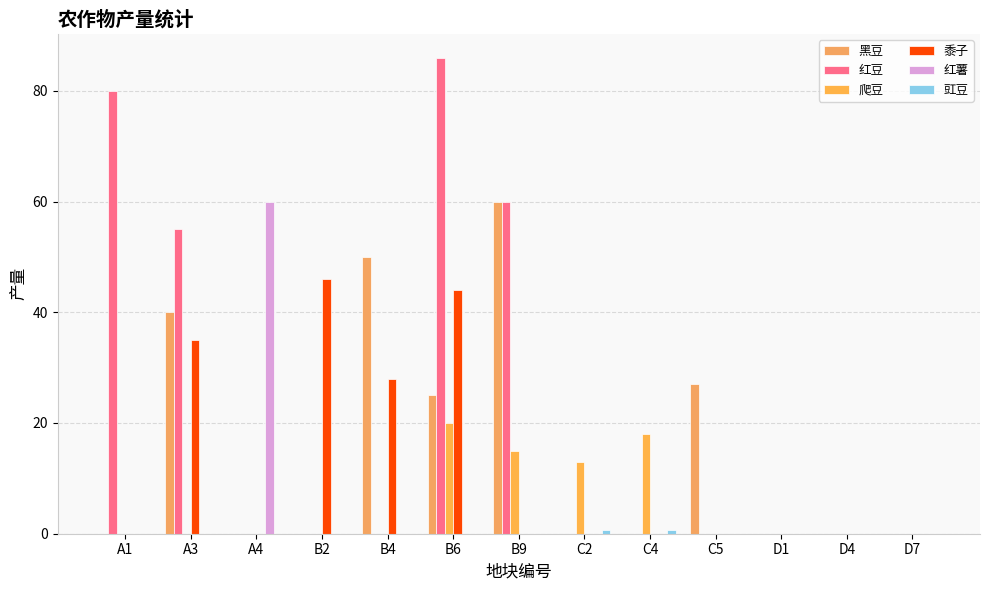

How many distinct data groups are displayed?

6